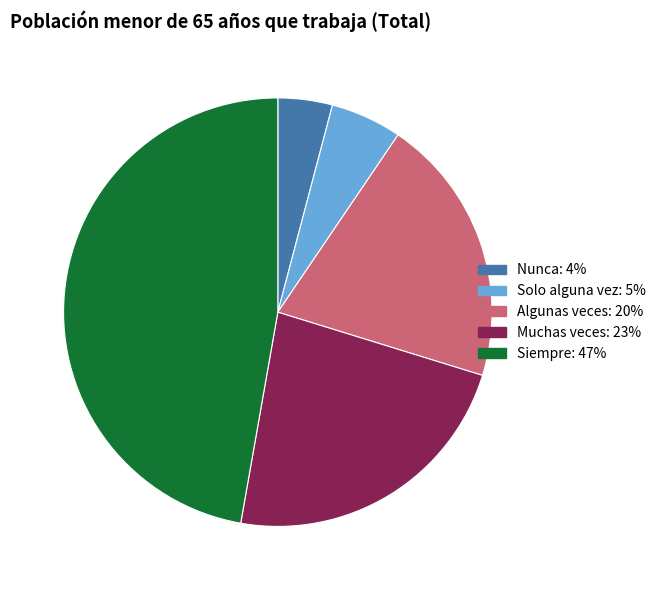

Which slice is the largest?

Siempre